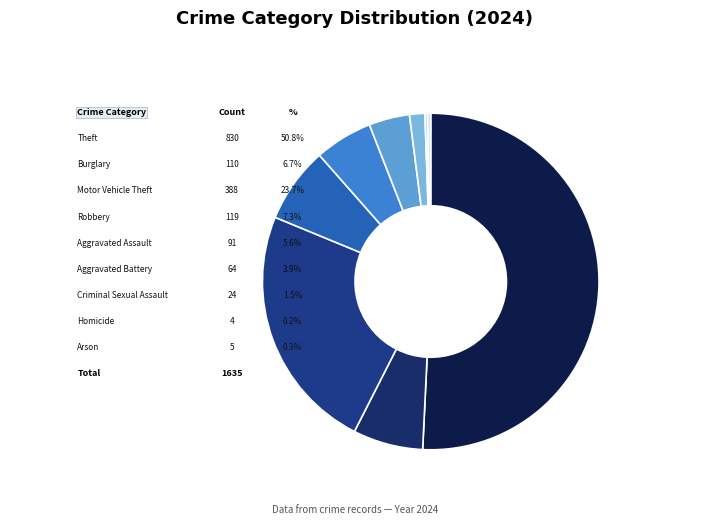

Rank the categories by value from lowest to highest.

Homicide, Arson, Criminal Sexual Assault, Aggravated Battery, Aggravated Assault, Burglary, Robbery, Motor Vehicle Theft, Theft